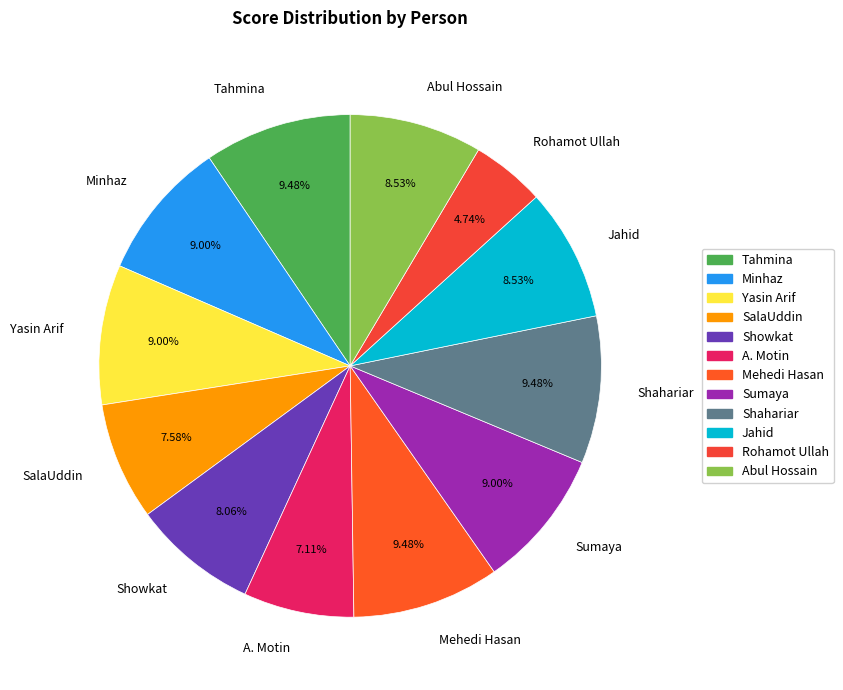

To the nearest percent, what percentage of the pie is Tahmina?

9%